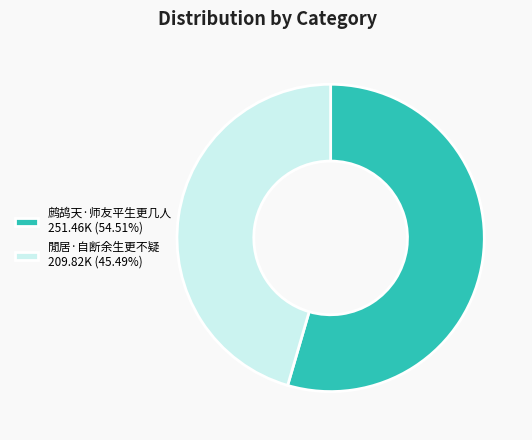

The 閒居·自断余生更不疑 slice represents 33% of the pie. True or false?

False